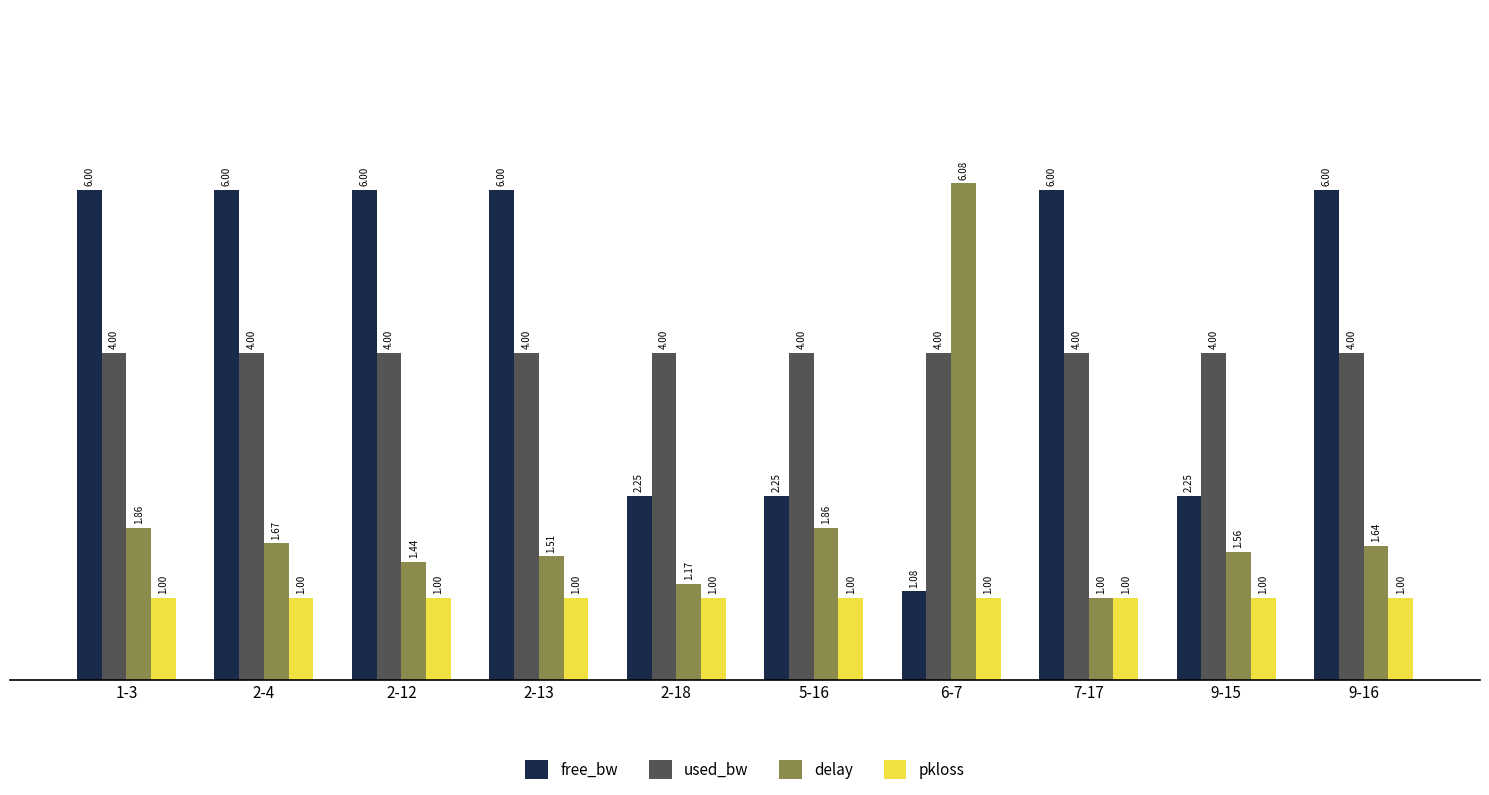

At which label does delay reach its minimum?

7-17